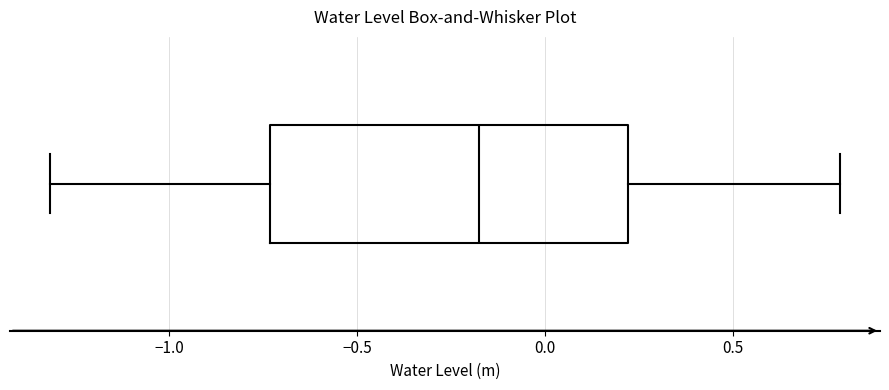

Read this box plot against the x-axis: the position of the median line, the range covered by the box, and the ends of both whiskers. The values are not printed on the chart, so give them approximately, as read against the axis.

median -0.20, box -0.75 to 0.20, whiskers -1.30 to 0.80